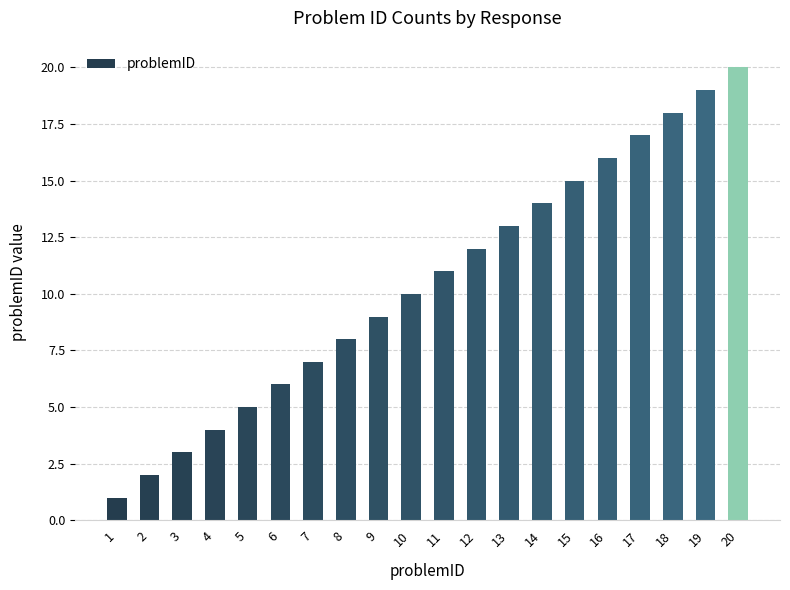

Approximately how many times larger is the value at 11 compared to 7?

1.6